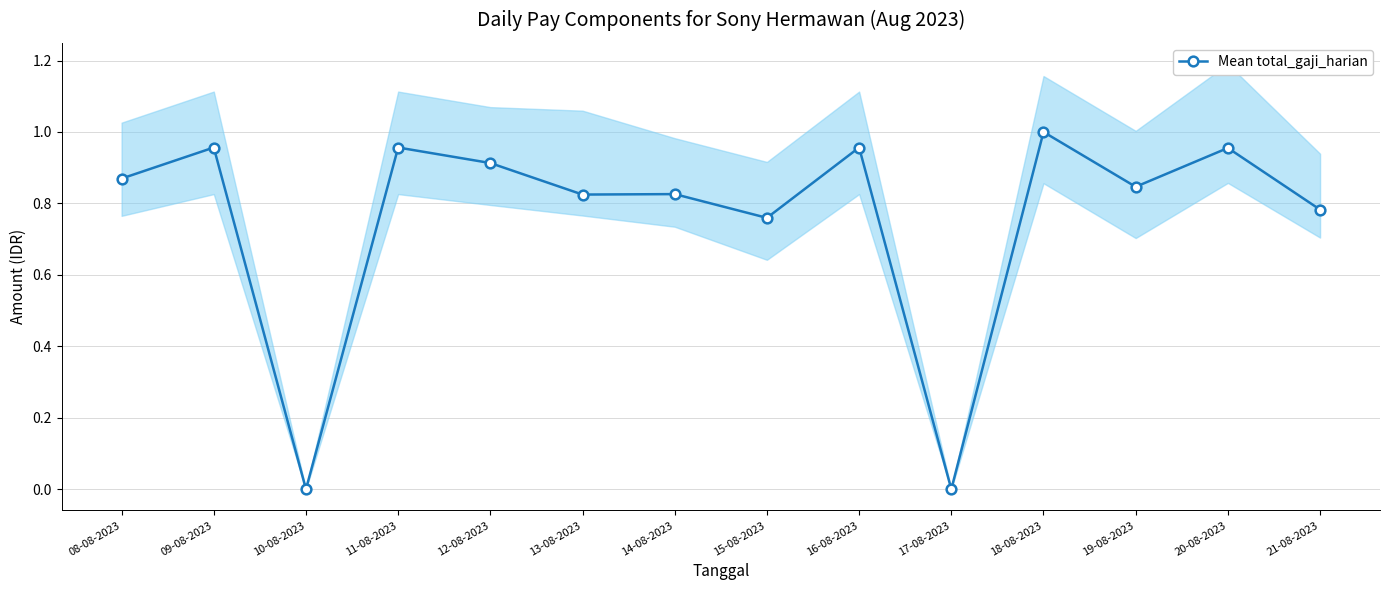

What is the label of the 1st point from the left?

08-08-2023